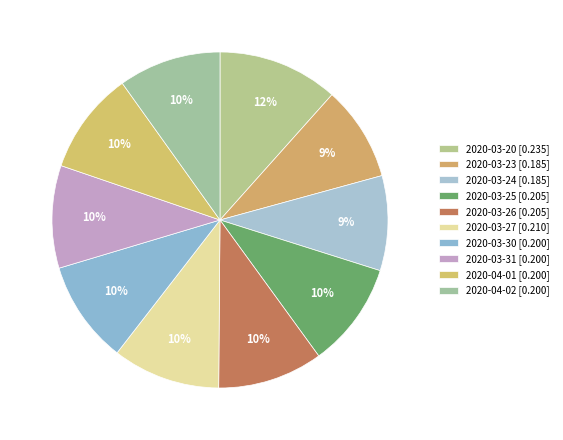

How many slices are in this pie chart?

10